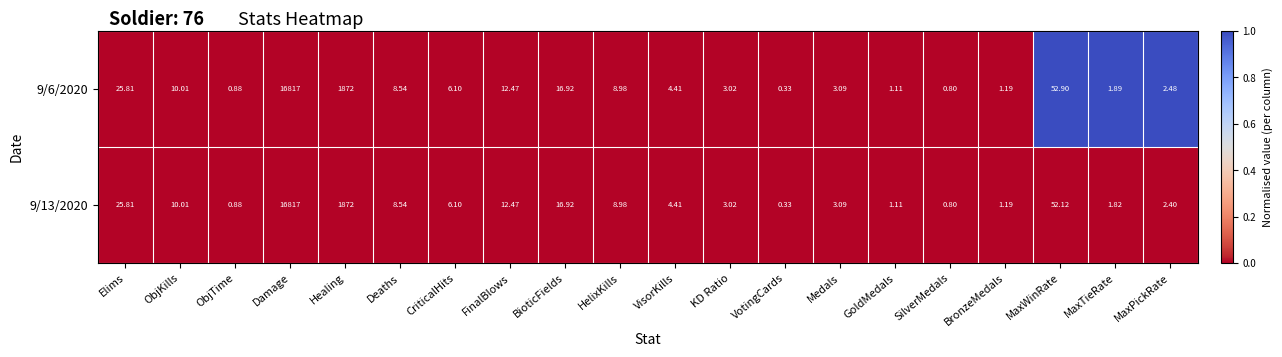

At which category is the sum across all series the highest?

Damage